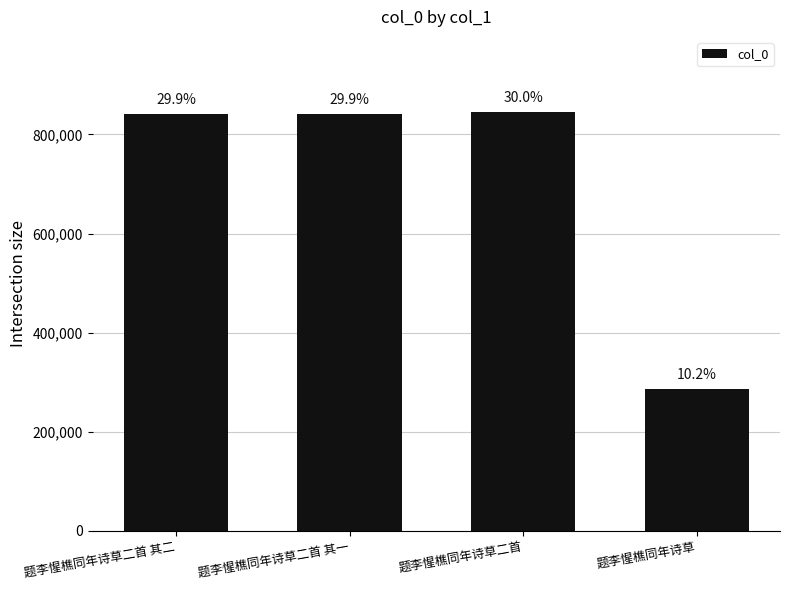

What is the average value?

703270